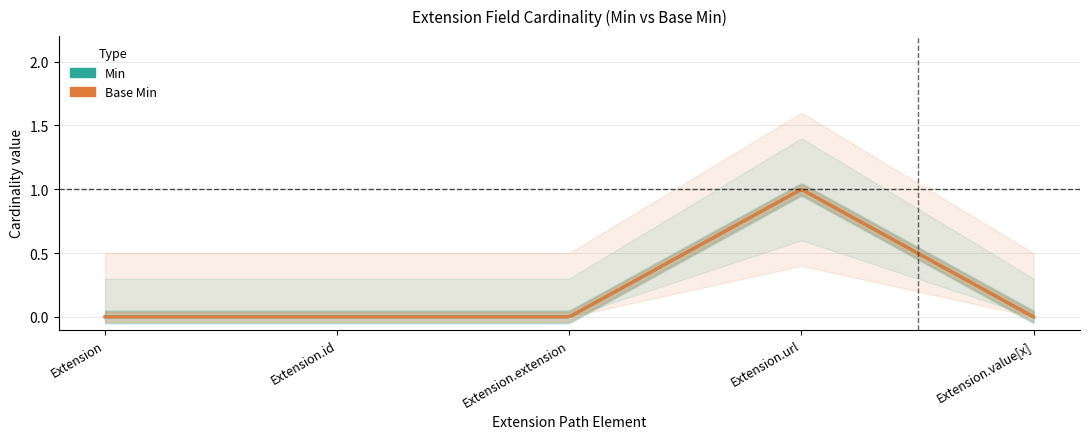

Which series has the largest total across all categories?

Min